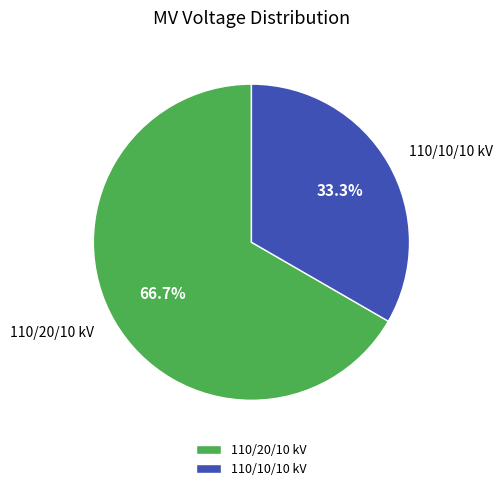

Is the sum of 110/10/10 kV and 110/20/10 kV greater than half?

Yes